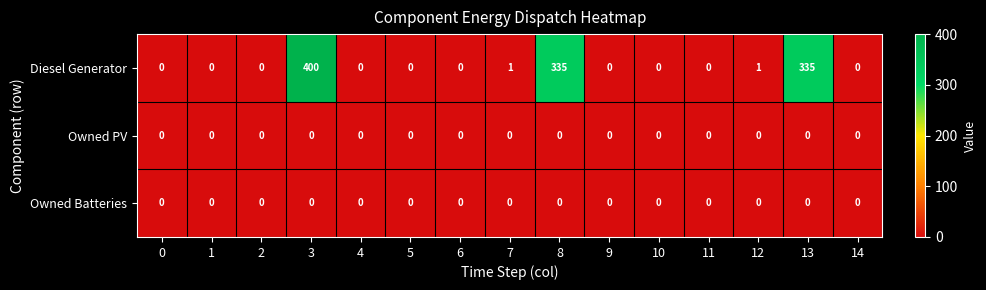

How many categories are shown in the chart?

15